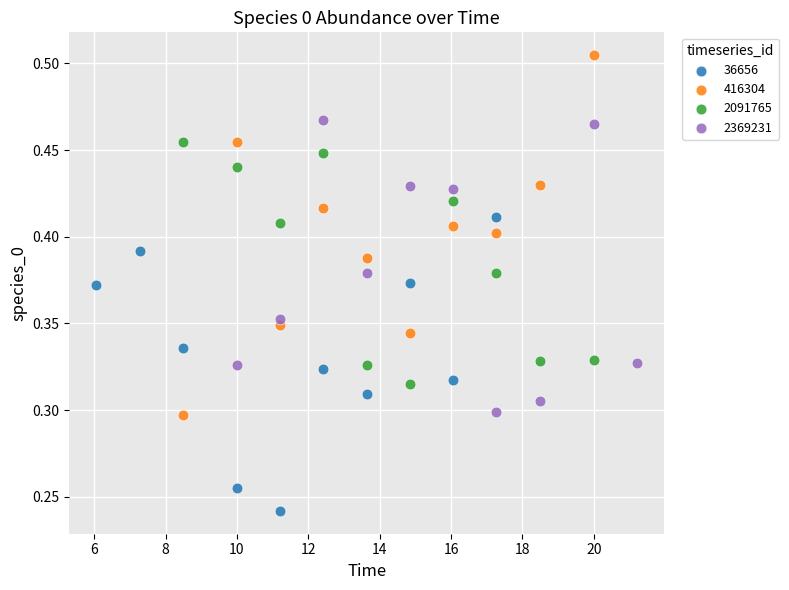

Which series contains the lowest Y value?

36656